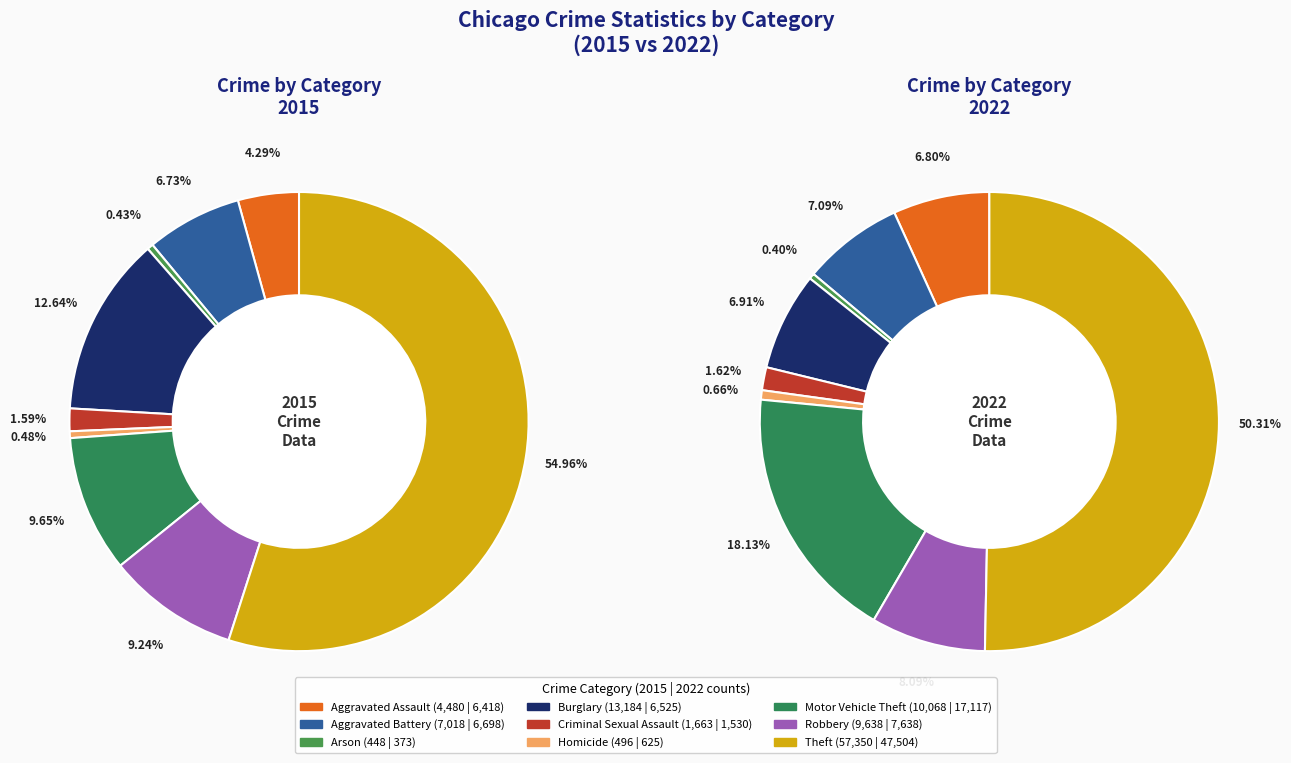

To the nearest percent, what portion does 6 represent?

10%